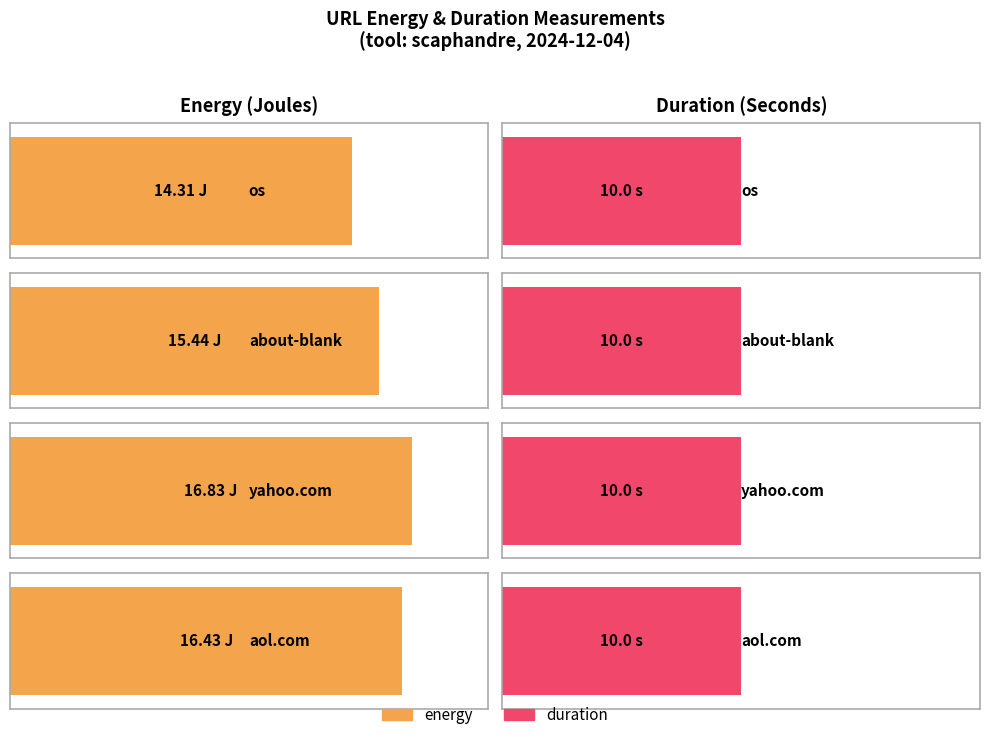

Reading left to right, extract all data points from this chart.

energy: os=14.3	about-blank=15.4	http://www.yahoo.com=16.8	http://www.aol.com=16.4
duration: os=10.0	about-blank=10.0	http://www.yahoo.com=10.0	http://www.aol.com=10.0